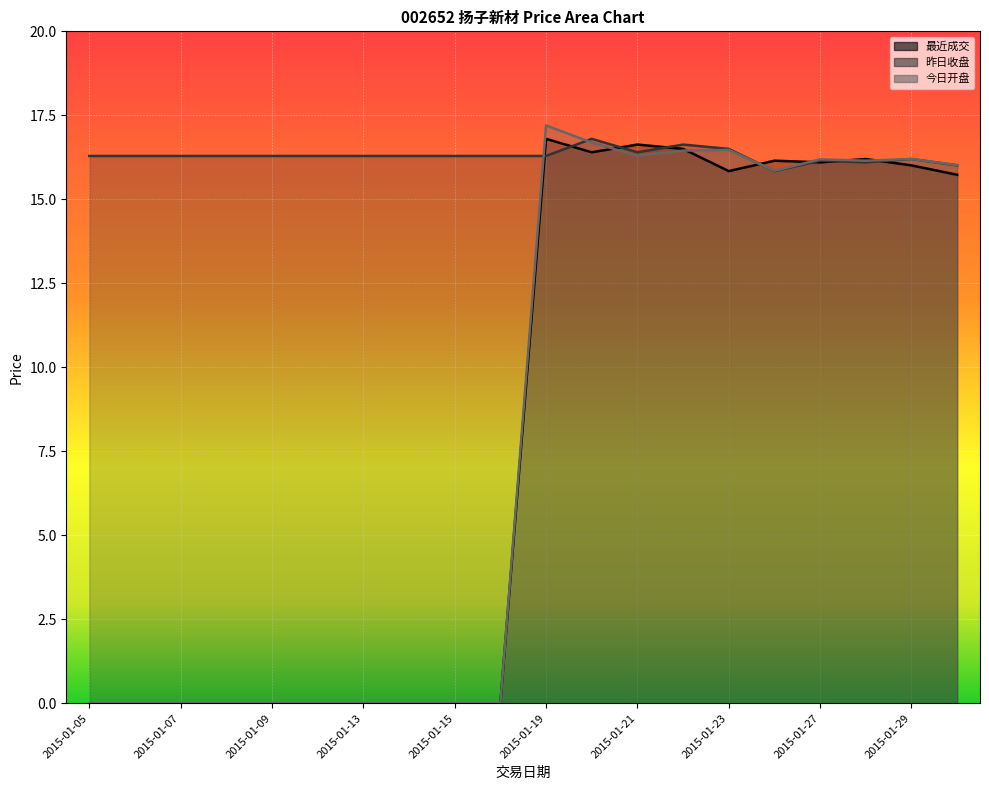

Where do 昨日收盘 and 今日开盘 first cross each other?

2015-01-16 and 2015-01-19